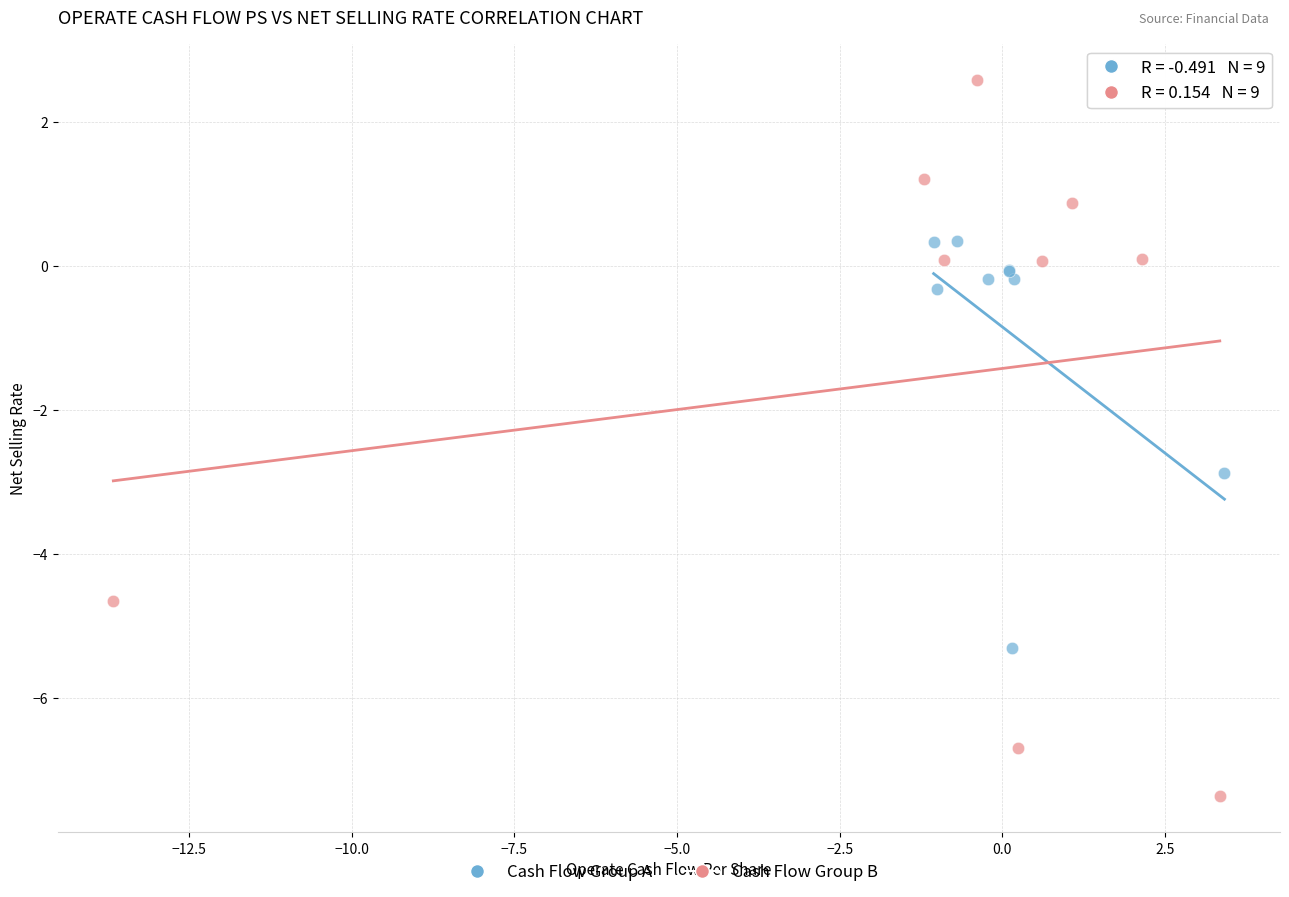

What are all the series names shown in the legend?

Cash Flow Group A, Cash Flow Group B